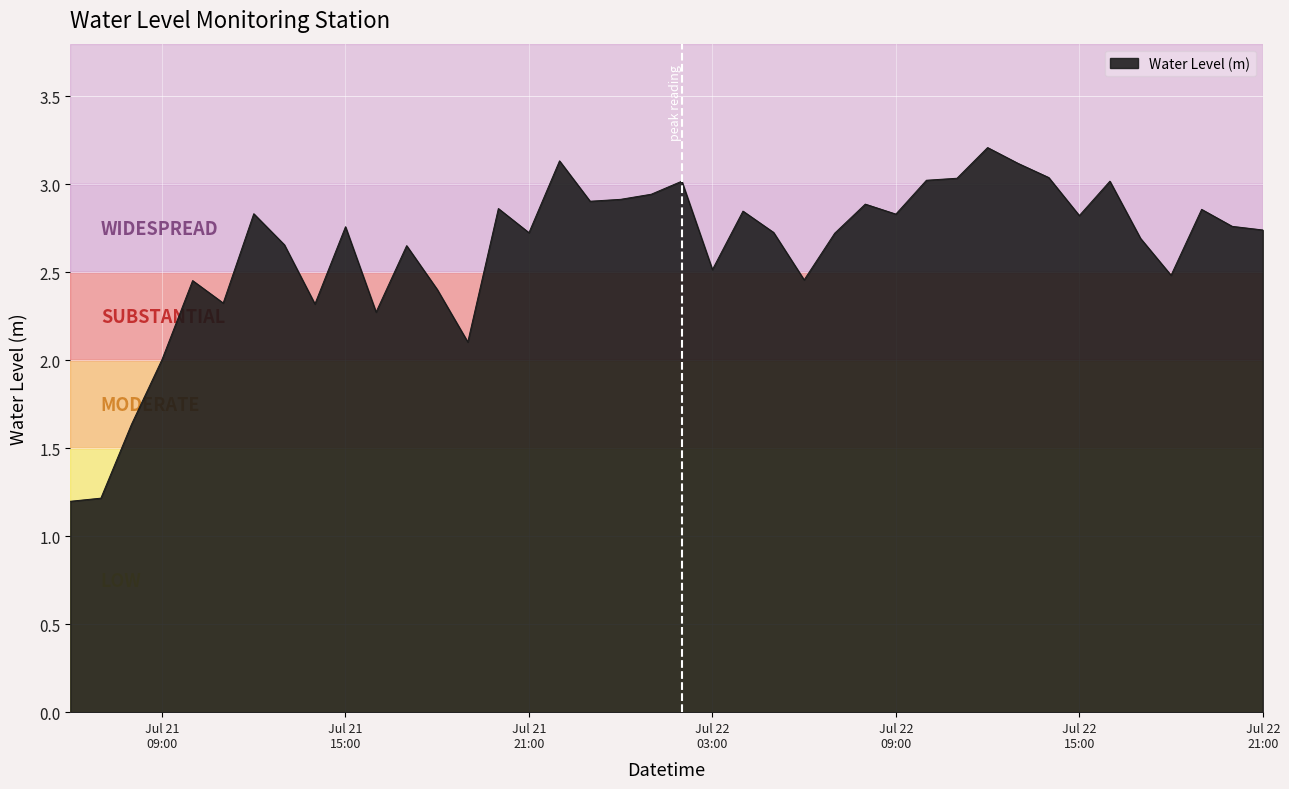

What is the maximum value shown in the chart?

3.2